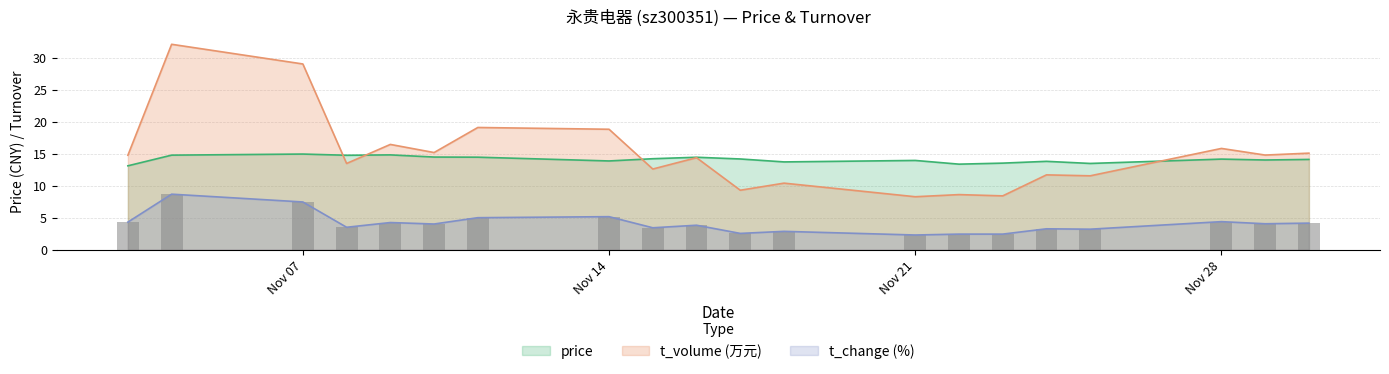

How many values in the t_volume_scaled series are below 14?

9